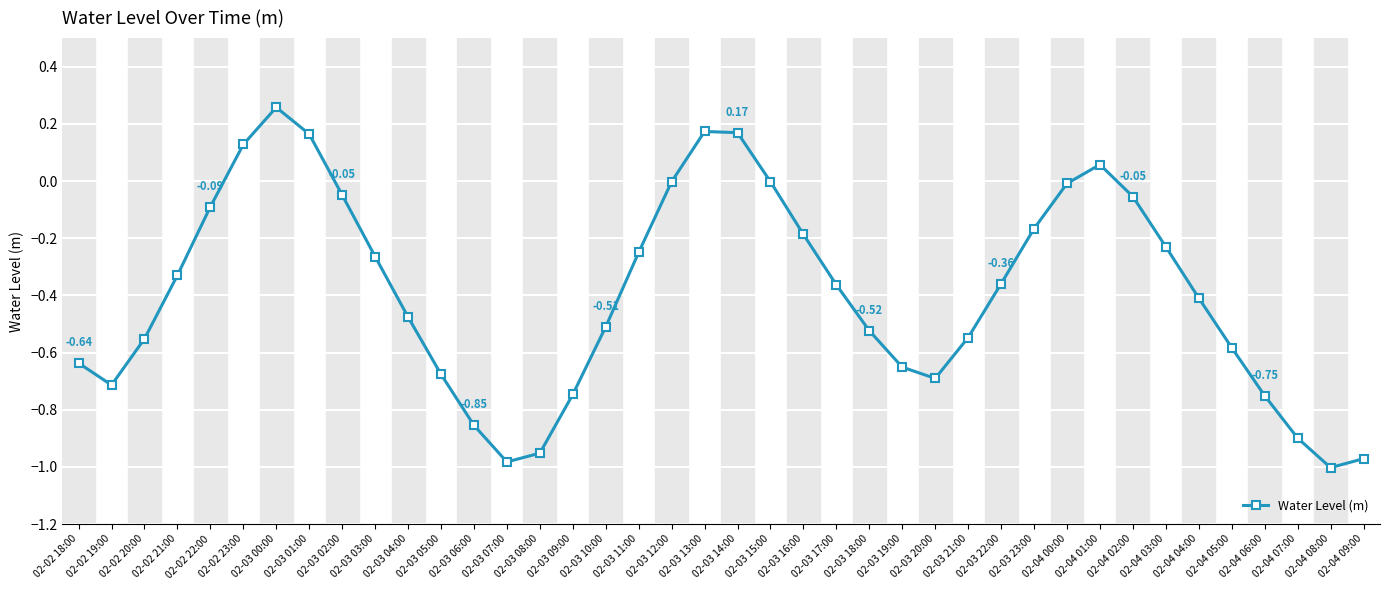

What is the difference between the maximum and minimum values?

1.3